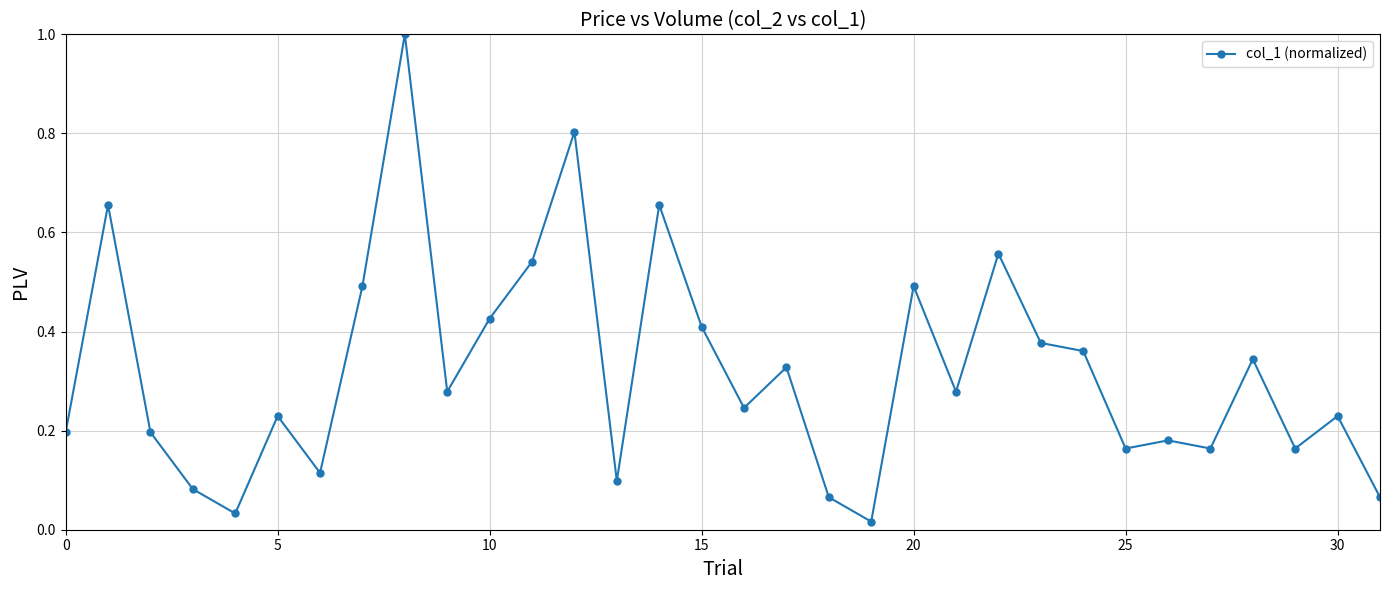

What is the maximum value shown in the chart?

1.0